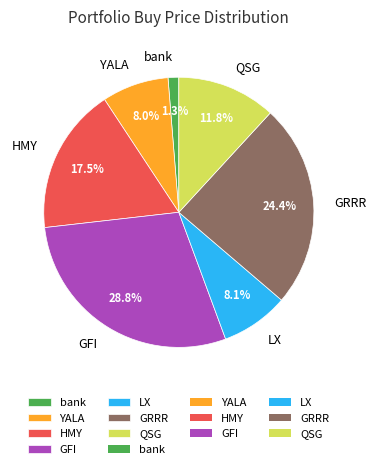

To the nearest percent, what is the difference between the largest and smallest slice percentages?

28%